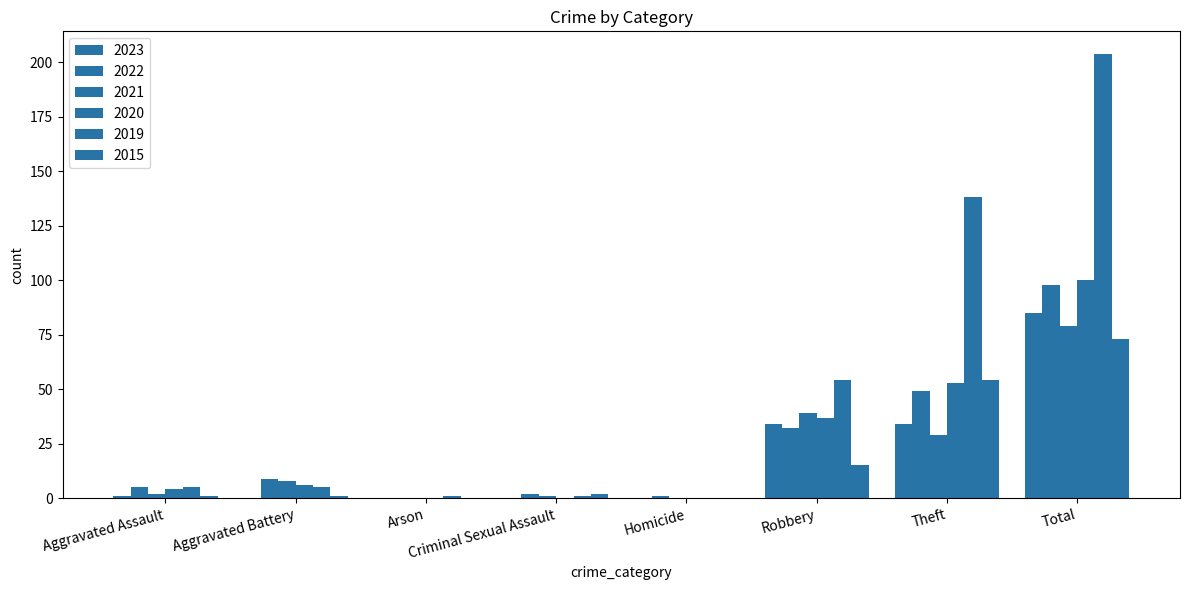

Read the 2020 value at Aggravated Battery, to the nearest 10.

10